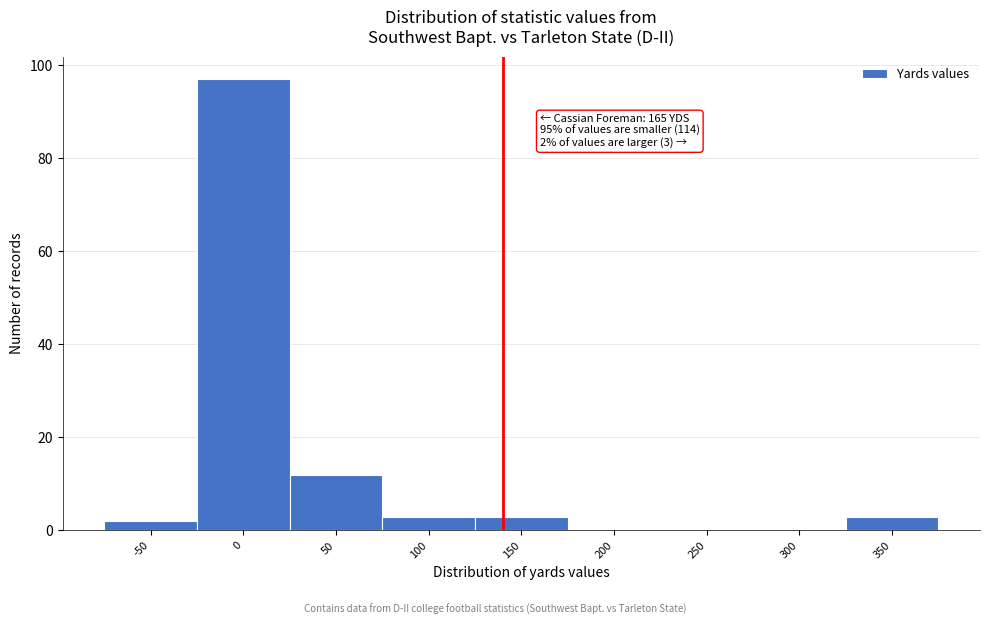

Reading left to right, transcribe all the data shown in this chart.

-50=2	0=97	50=12	100=3	150=3	200=0	250=0	300=0	350=3